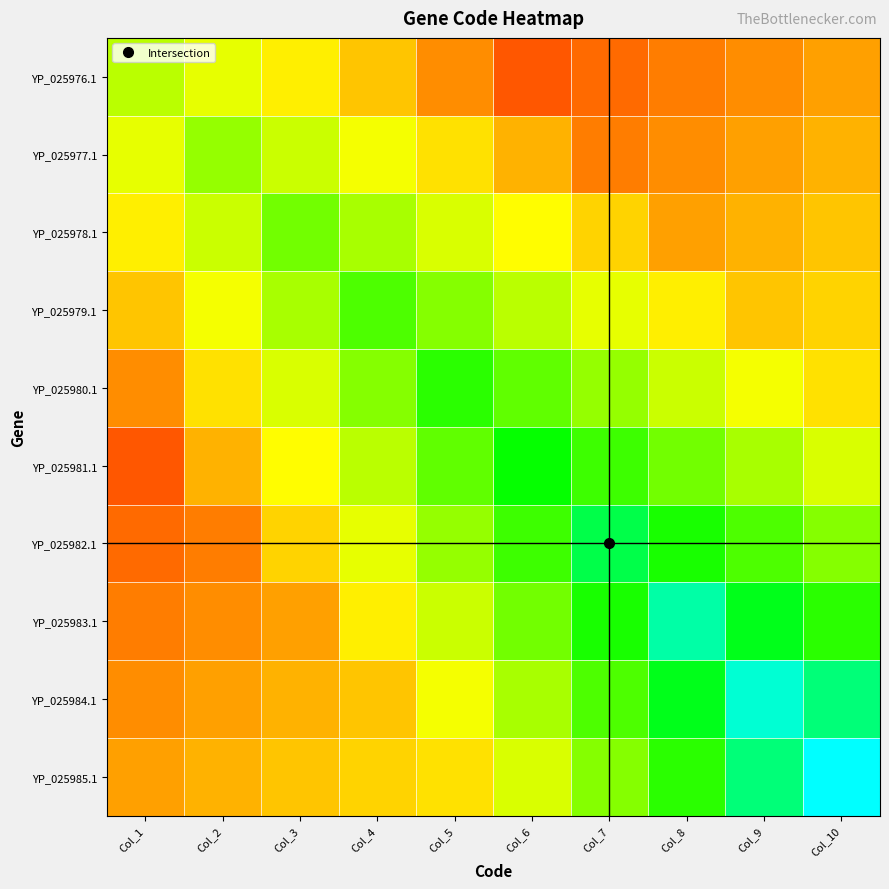

At which category is the sum across all series the highest?

Col_8